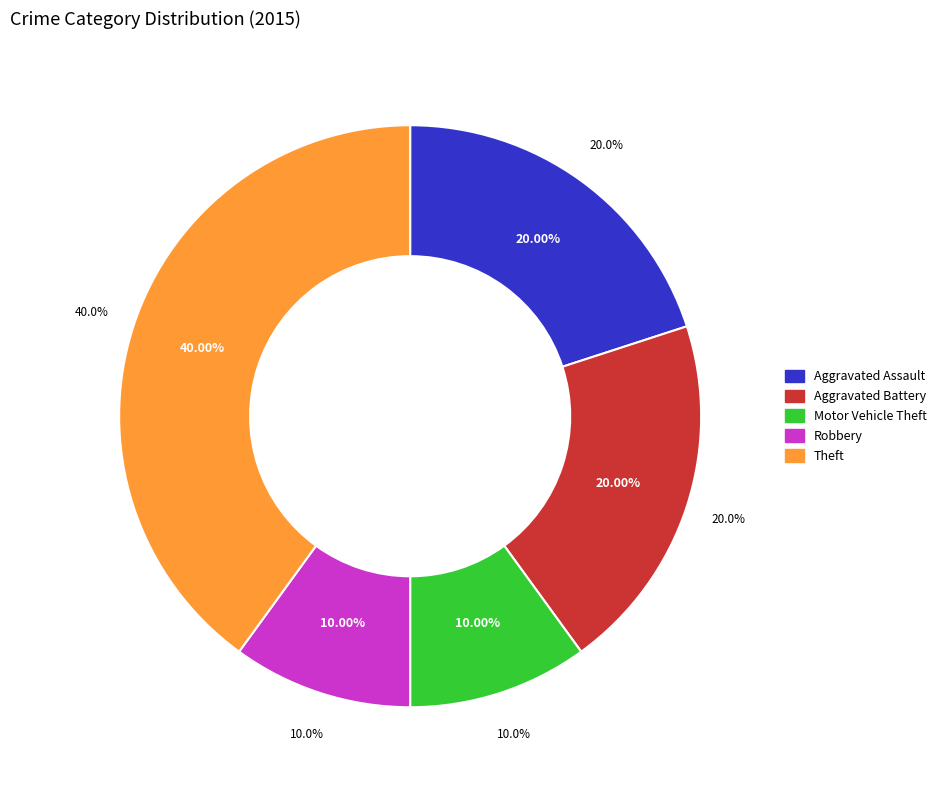

To the nearest percent, what is the combined percentage of Theft and Robbery?

50%